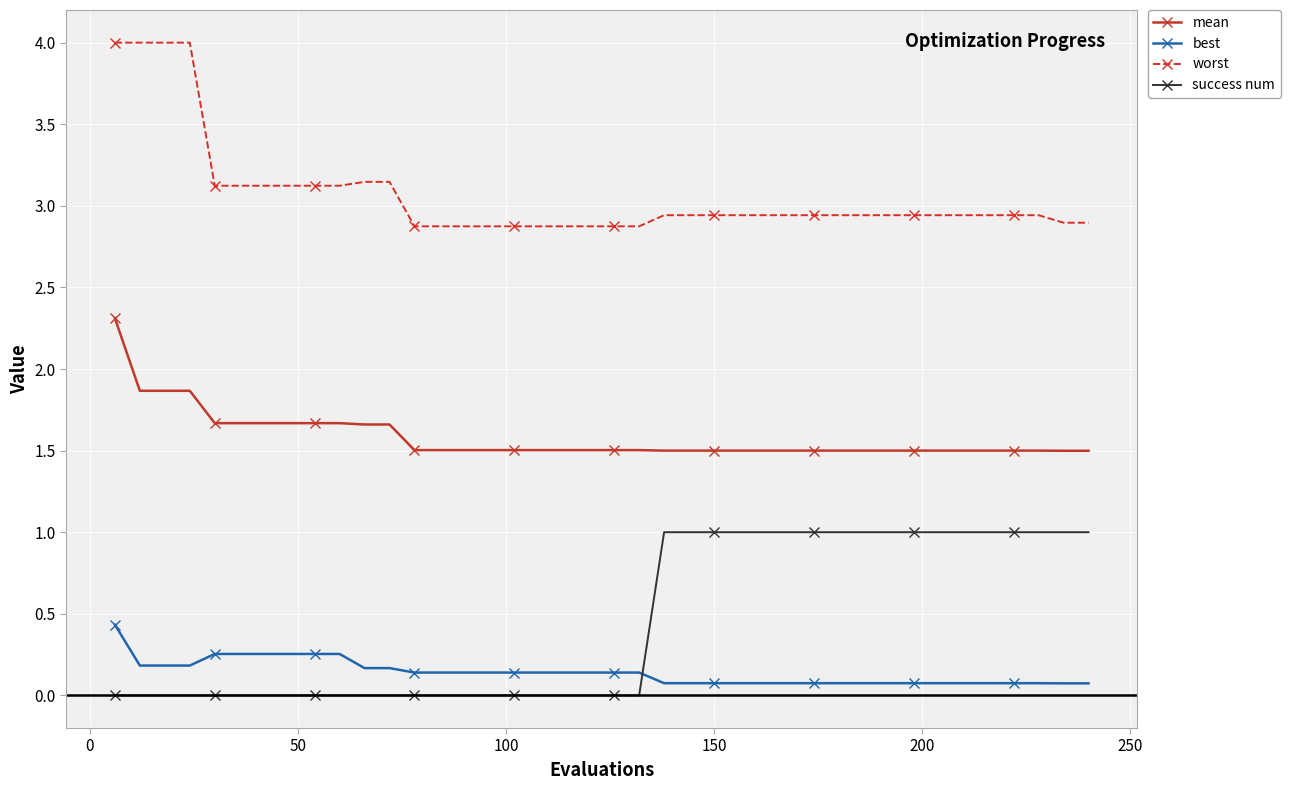

What is the sum of all worst values?

122.7